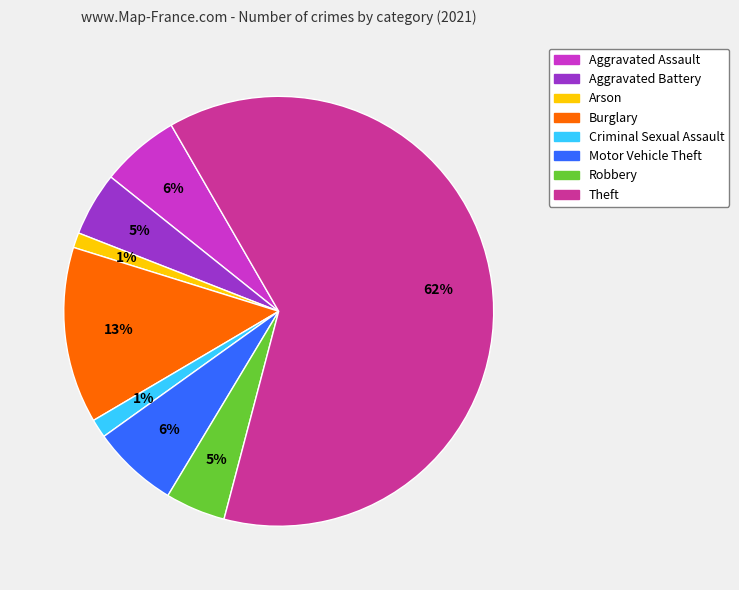

True or false: Motor Vehicle Theft accounts for 15% of the total.

False